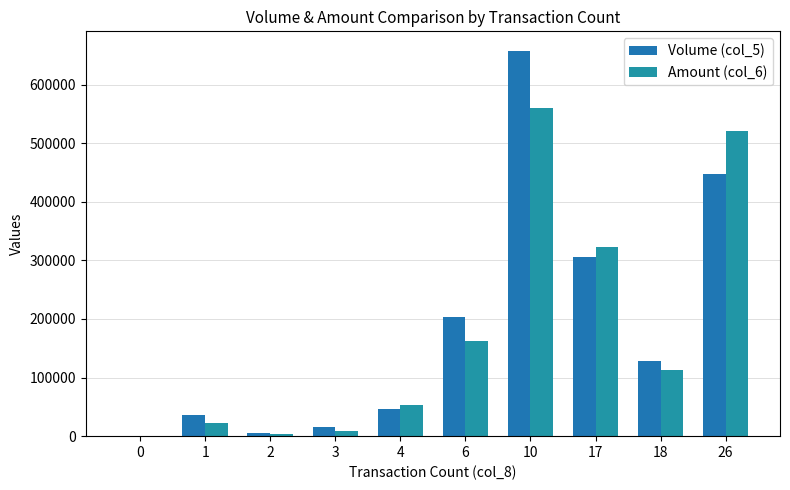

Count the number of categories in the chart.

10